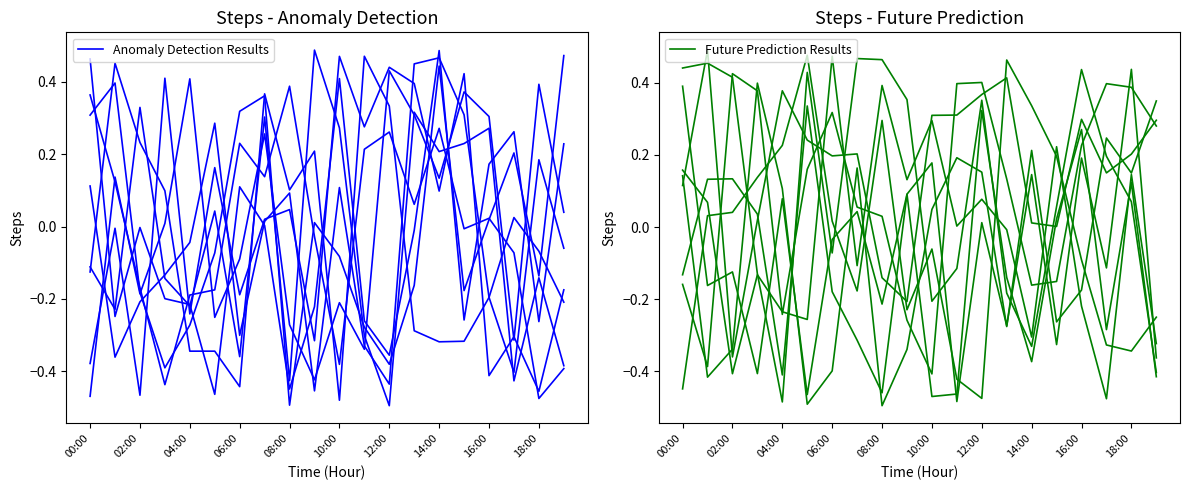

What is the difference between the Anomaly Detection Results values at 06:00 and 14?

0.4